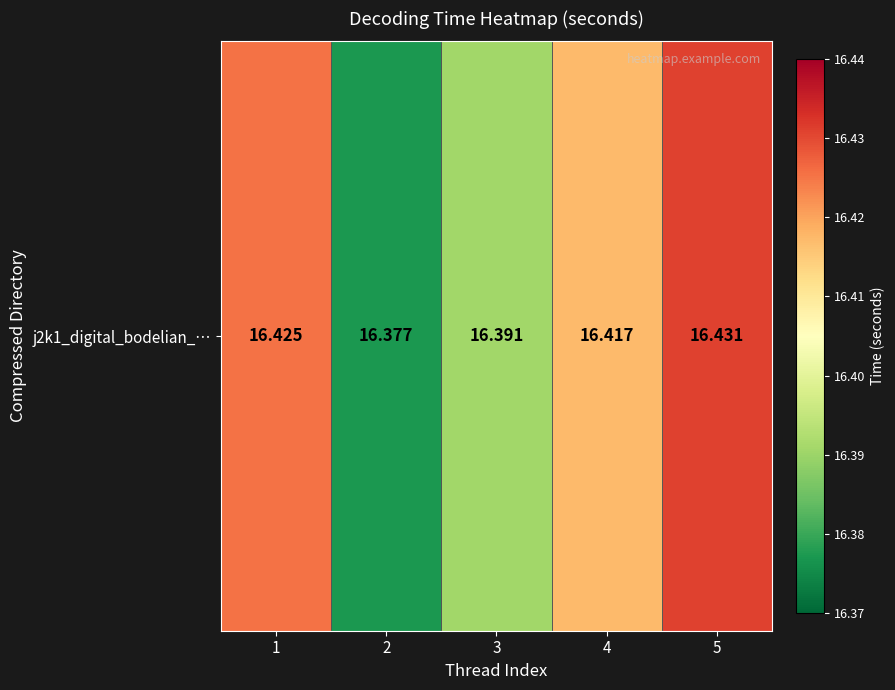

Which label corresponds to the smallest value in the chart?

2